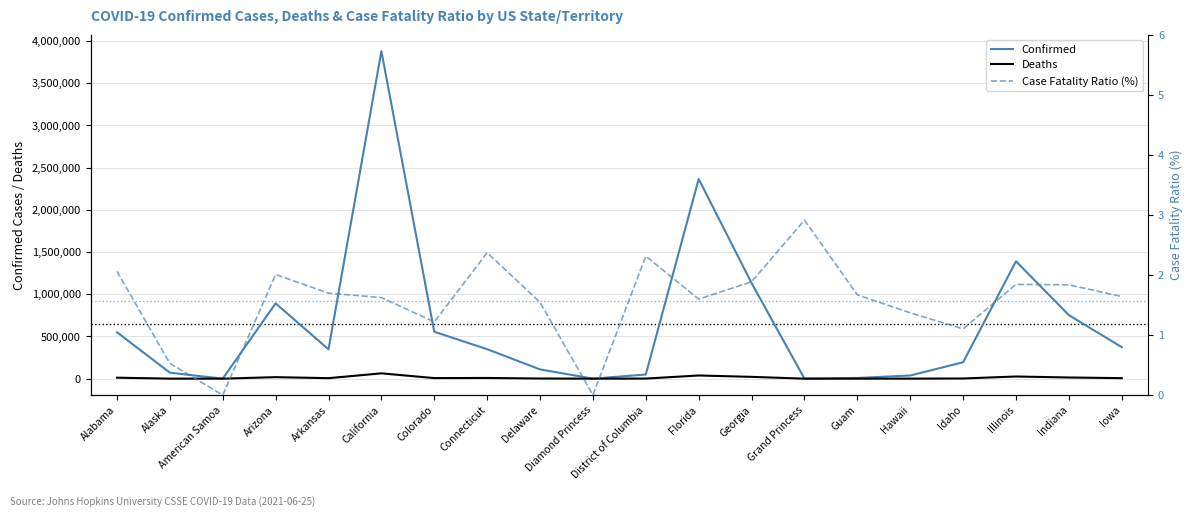

Where does the Deaths series first go above 6125?

Alabama